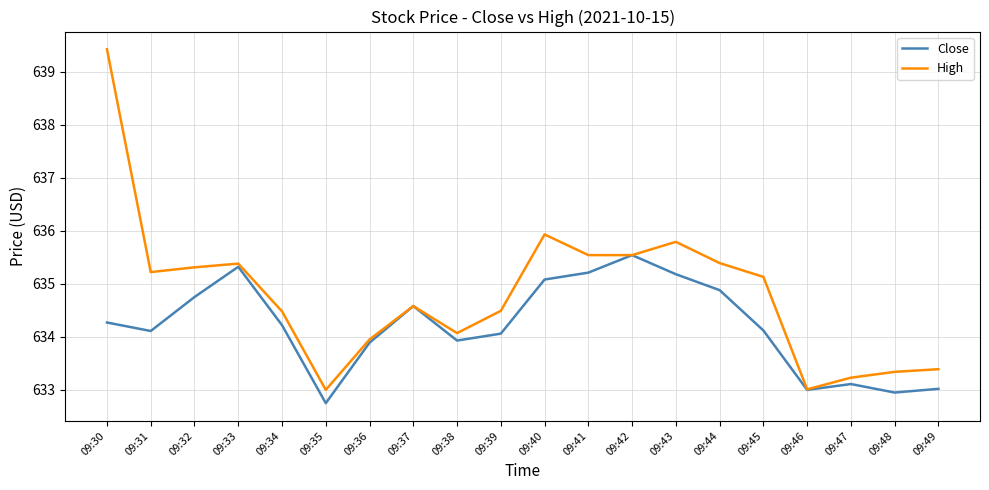

What is the lowest value of the Close series?

632.8